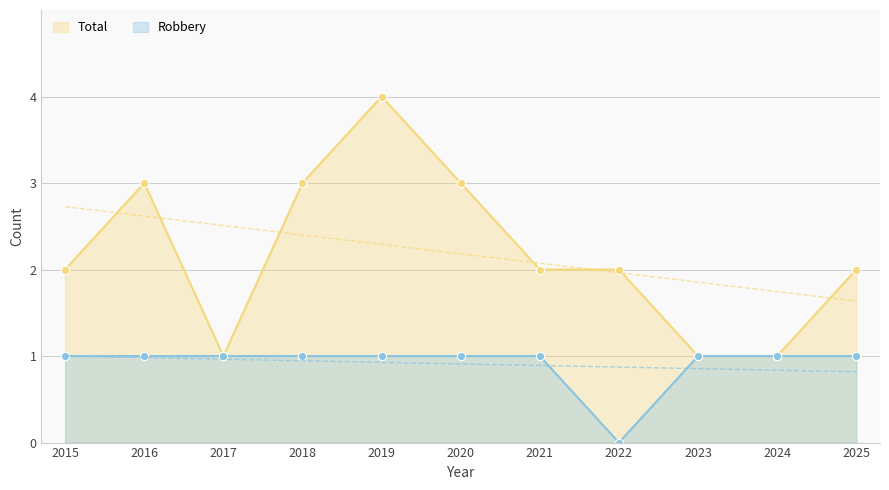

What is the average value of the Total series?

2